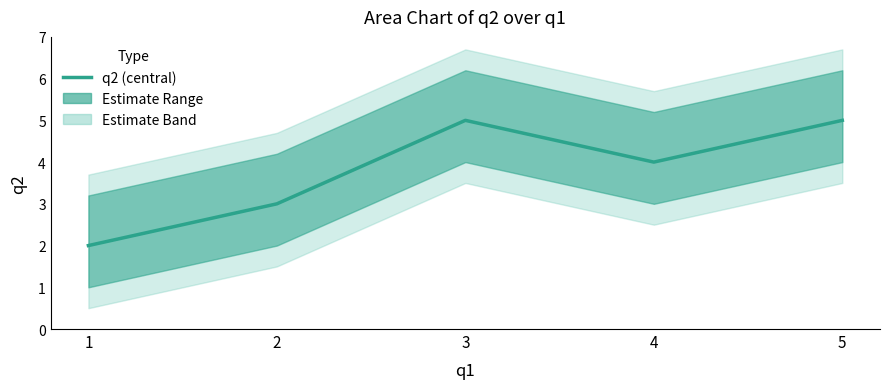

Where is the first local maximum?

3